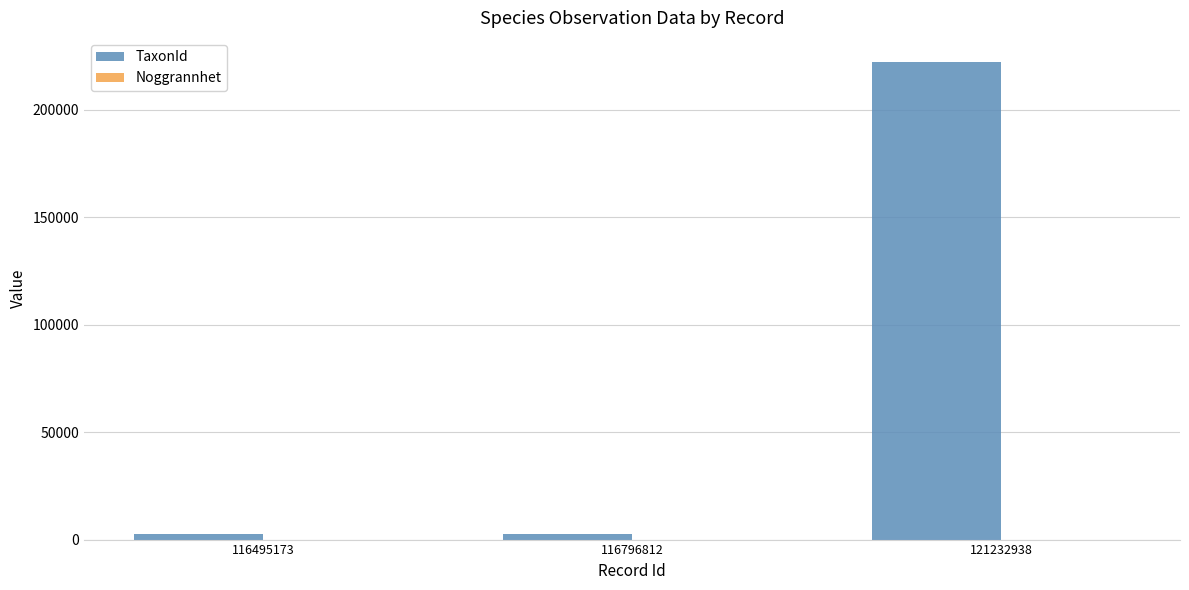

The TaxonId series shows 339374 at 121232938. True or false?

False